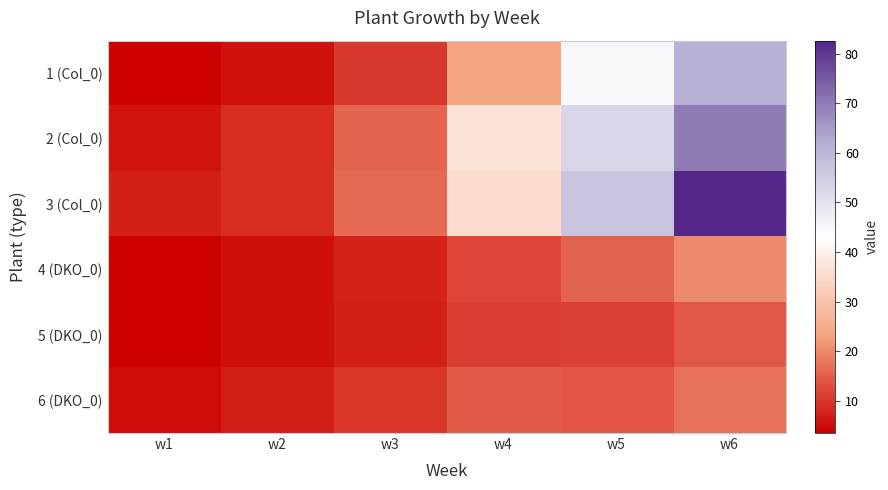

Reading left to right, transcribe all the data shown in this chart.

1 (Col_0): w1=3.5	w2=5.8	w3=10.5	w4=23.4	w5=44.6	w6=61.2
2 (Col_0): w1=6.0	w2=8.8	w3=15.6	w4=37.2	w5=52.3	w6=69.9
3 (Col_0): w1=7.5	w2=9.2	w3=16.2	w4=35.4	w5=57.1	w6=82.6
4 (DKO_0): w1=3.6	w2=5.3	w3=7.8	w4=12.0	w5=15.4	w6=20.0
5 (DKO_0): w1=3.5	w2=5.5	w3=7.5	w4=10.9	w5=11.5	w6=14.2
6 (DKO_0): w1=5.0	w2=7.0	w3=10.2	w4=14.5	w5=13.8	w6=17.4